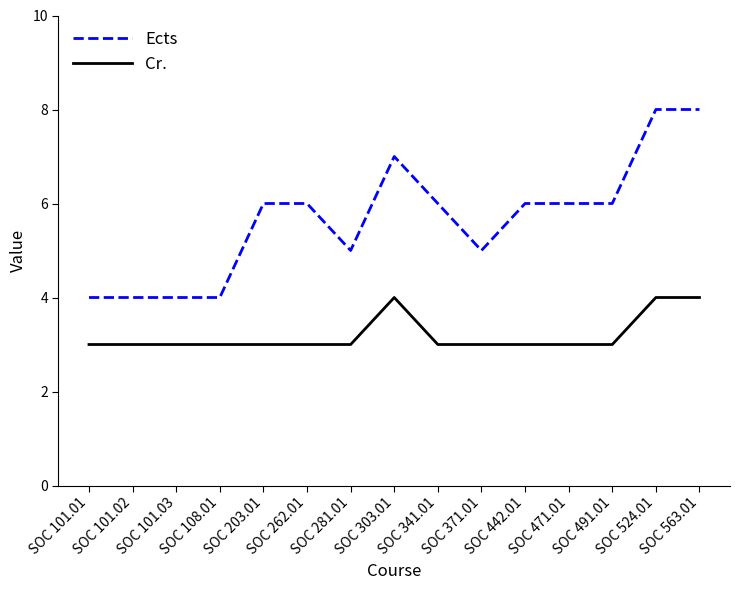

Reading left to right, extract all data points from this chart.

Ects: SOC 101.01=4	SOC 101.02=4	SOC 101.03=4	SOC 108.01=4	SOC 203.01=6	SOC 262.01=6	SOC 281.01=5	SOC 303.01=7	SOC 341.01=6	SOC 371.01=5	SOC 442.01=6	SOC 471.01=6	SOC 491.01=6	SOC 524.01=8	SOC 563.01=8
Cr.: SOC 101.01=3	SOC 101.02=3	SOC 101.03=3	SOC 108.01=3	SOC 203.01=3	SOC 262.01=3	SOC 281.01=3	SOC 303.01=4	SOC 341.01=3	SOC 371.01=3	SOC 442.01=3	SOC 471.01=3	SOC 491.01=3	SOC 524.01=4	SOC 563.01=4